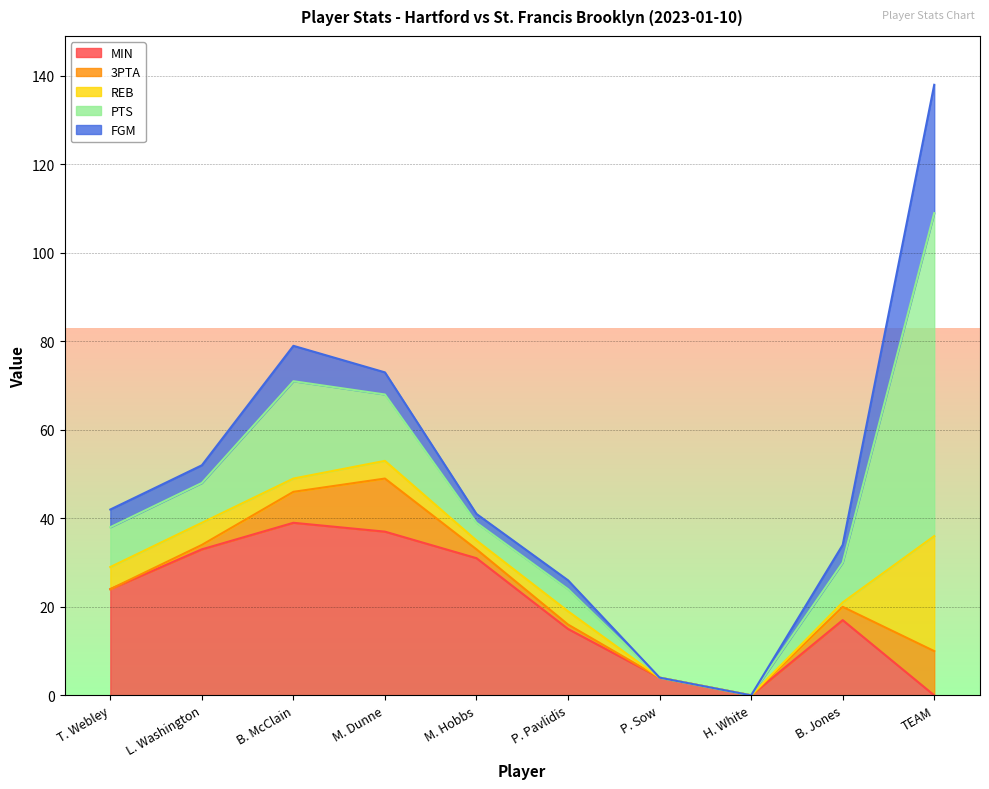

How many interior local peaks does the REB series have?

2